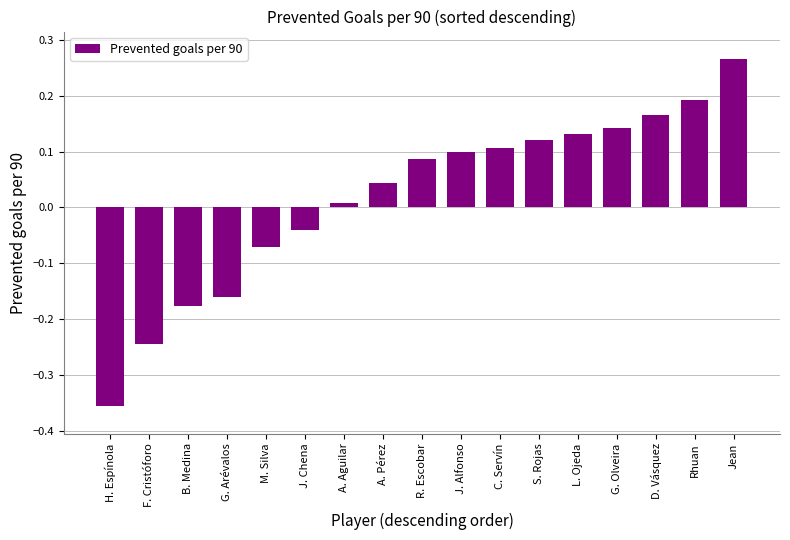

What position from the left is Rhuan?

16